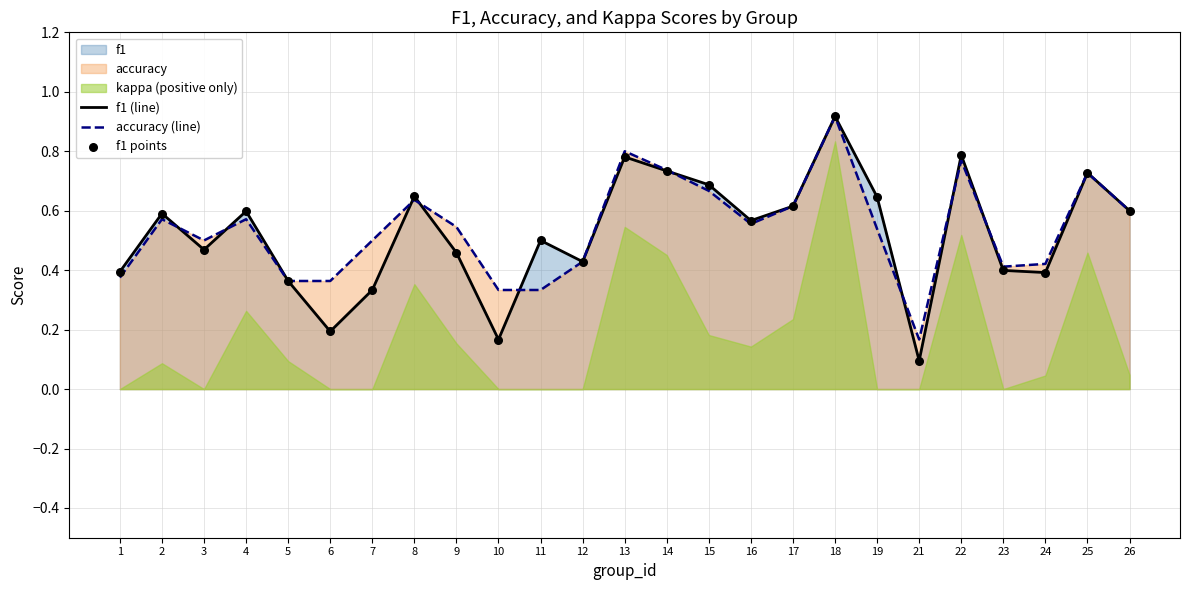

Is the value of f1 (line) at 6 greater than the value of accuracy (line) at 22?

No